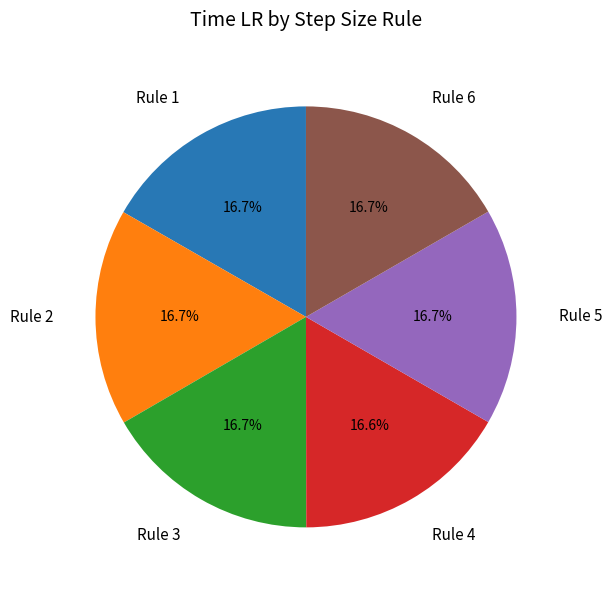

What percentage is NOT represented by Rule 4?

83.4%